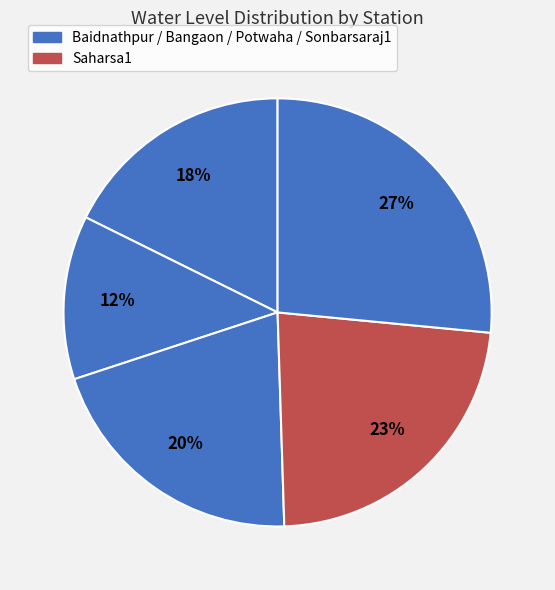

Count the number of slices in the pie.

5